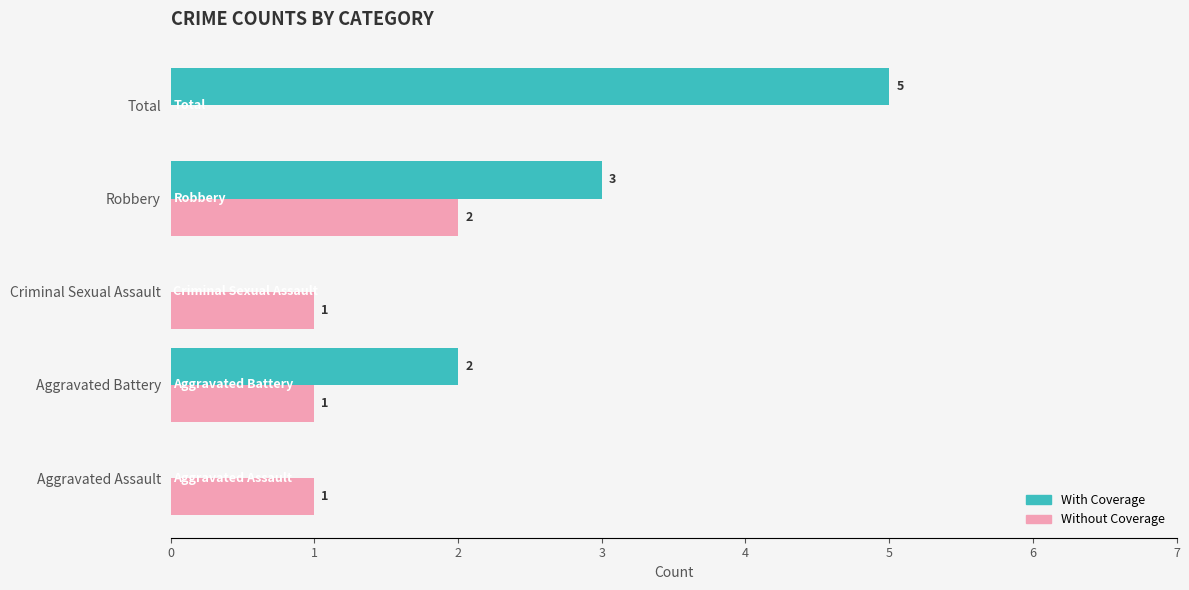

What is the highest value of the With Coverage series?

5